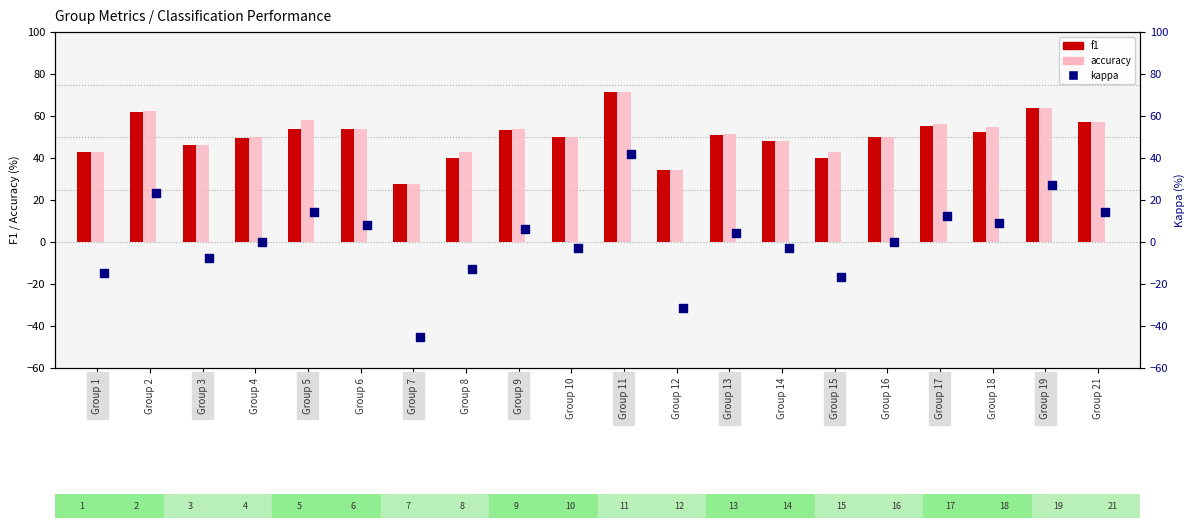

Which series has the largest total across all categories?

accuracy